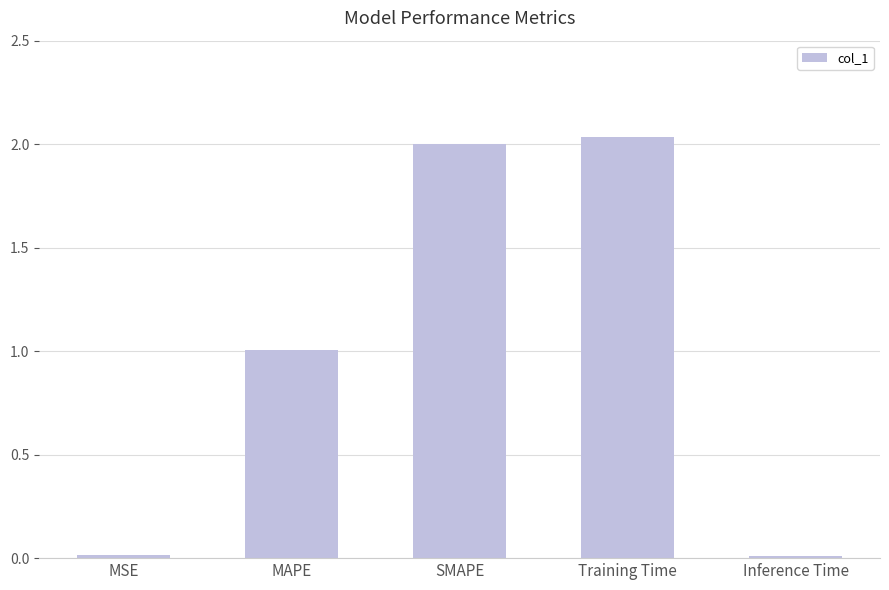

What is the change in value from MAPE to SMAPE?

+1.0